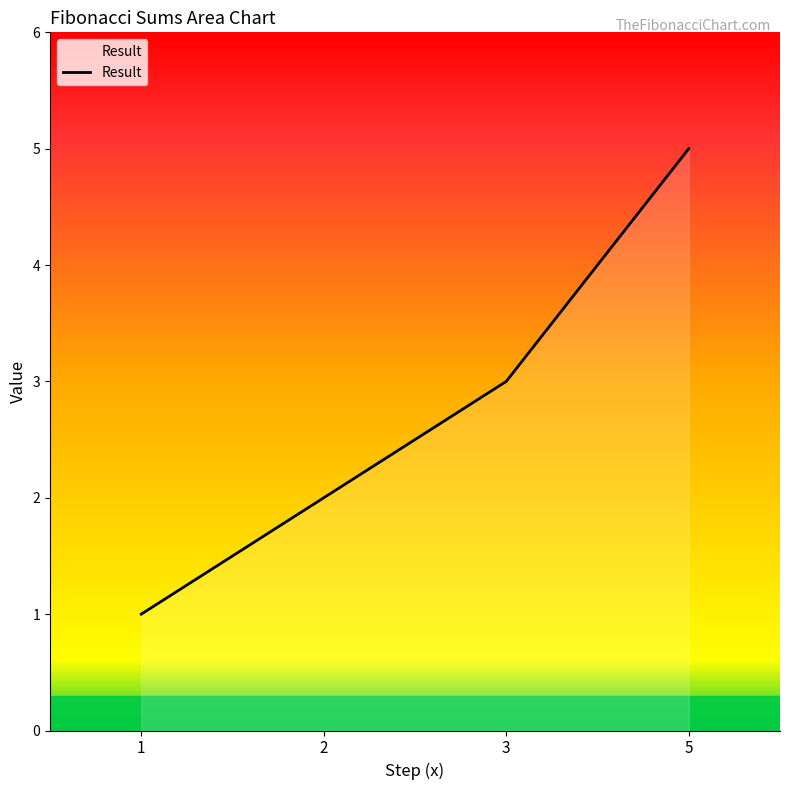

Approximately how many times larger is the value at 5 compared to 3?

1.7